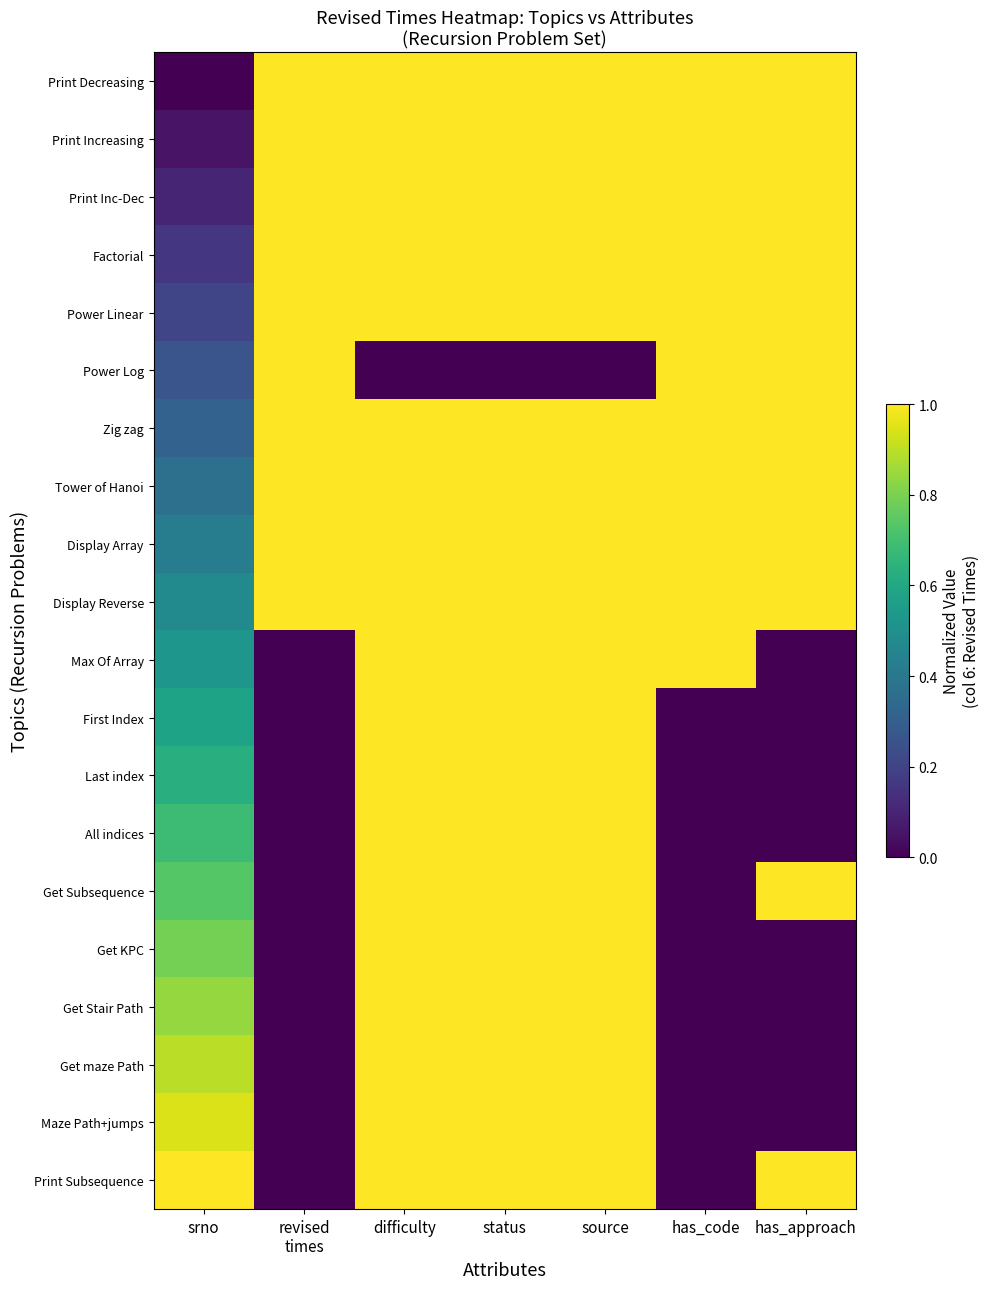

What is the maximum value shown in the chart?

1.0